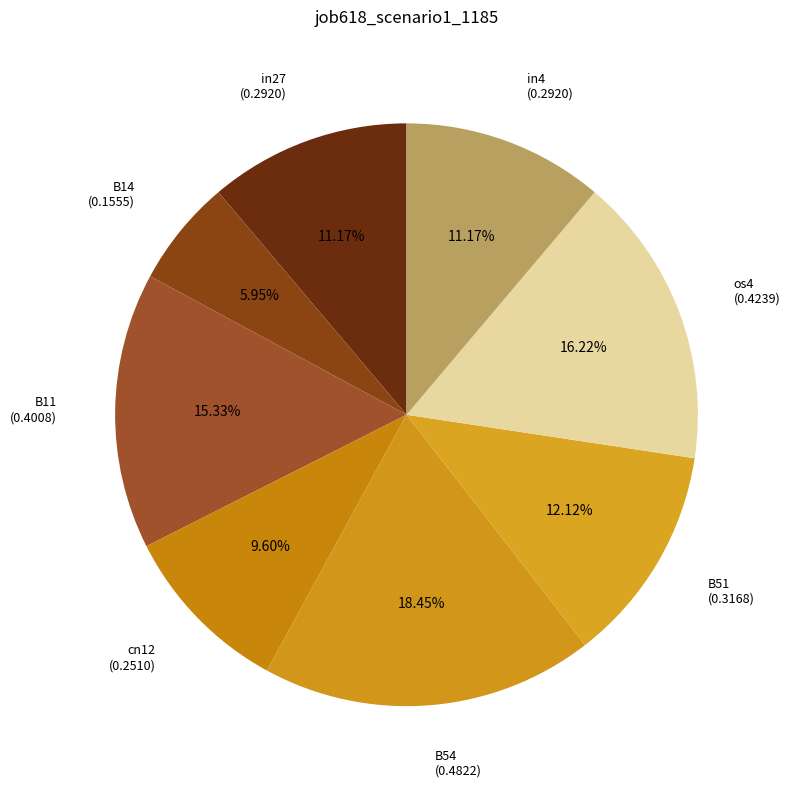

What is the smallest slice in the pie chart?

B14